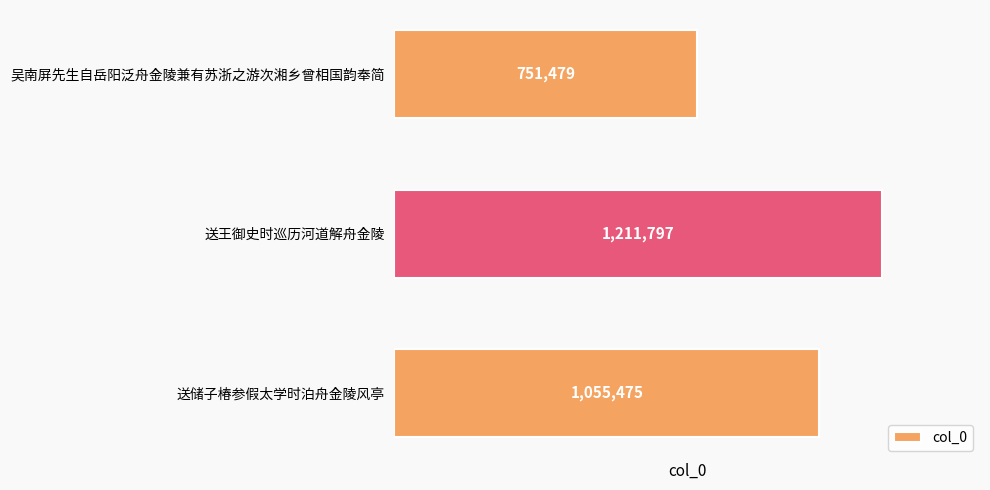

Approximately how many times larger is the value at 送储子椿参假太学时泊舟金陵风亭 compared to 吴南屏先生自岳阳泛舟金陵兼有苏浙之游次湘乡曾相国韵奉简?

1.4